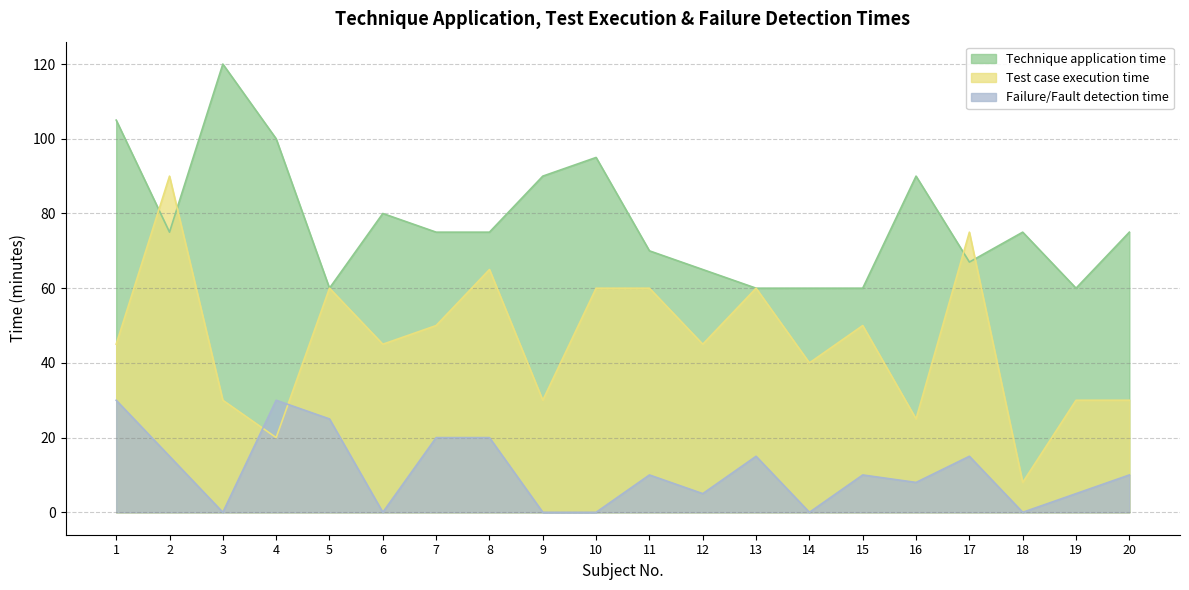

What is the total value across all series at 9?

120